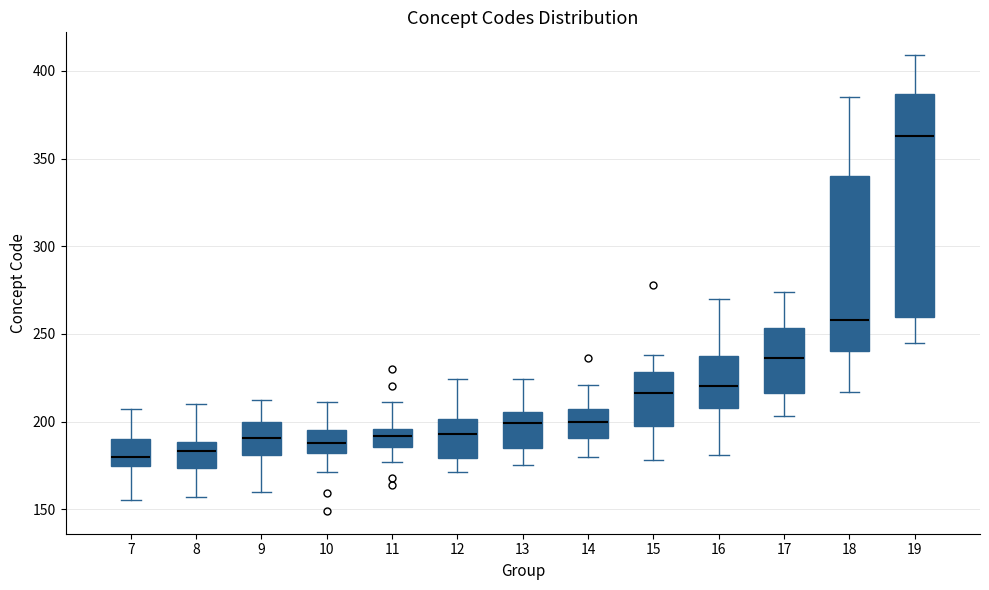

Where is the upper edge of the box at x = 19 on the y-axis? The values are not printed on the chart, so give them approximately, as read against the axis.

385